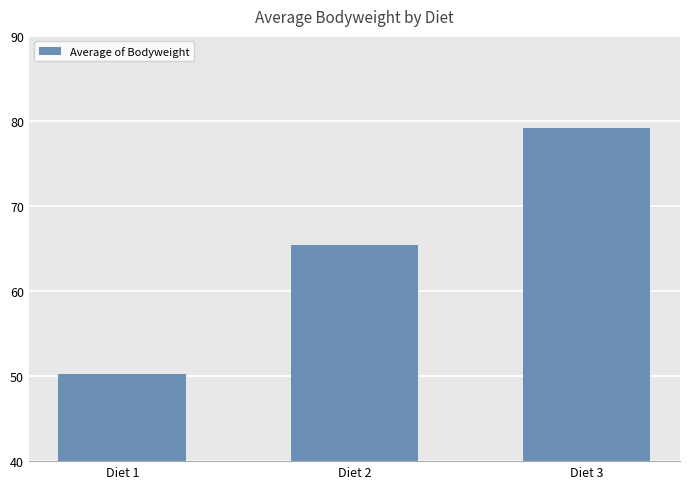

Reading right to left, transcribe all the data shown in this chart.

Diet 3=79.2	Diet 2=65.5	Diet 1=50.2